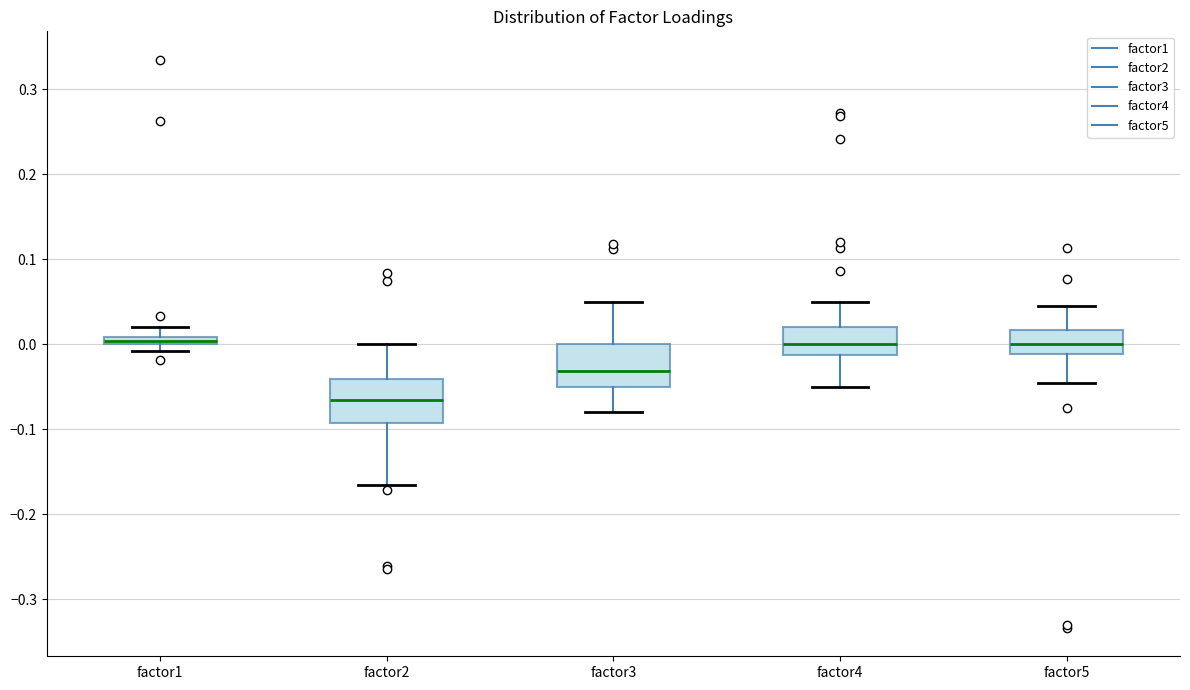

Where does the median line of the box for factor5 sit on the y-axis? The values are not printed on the chart, so give them approximately, as read against the axis.

0.00